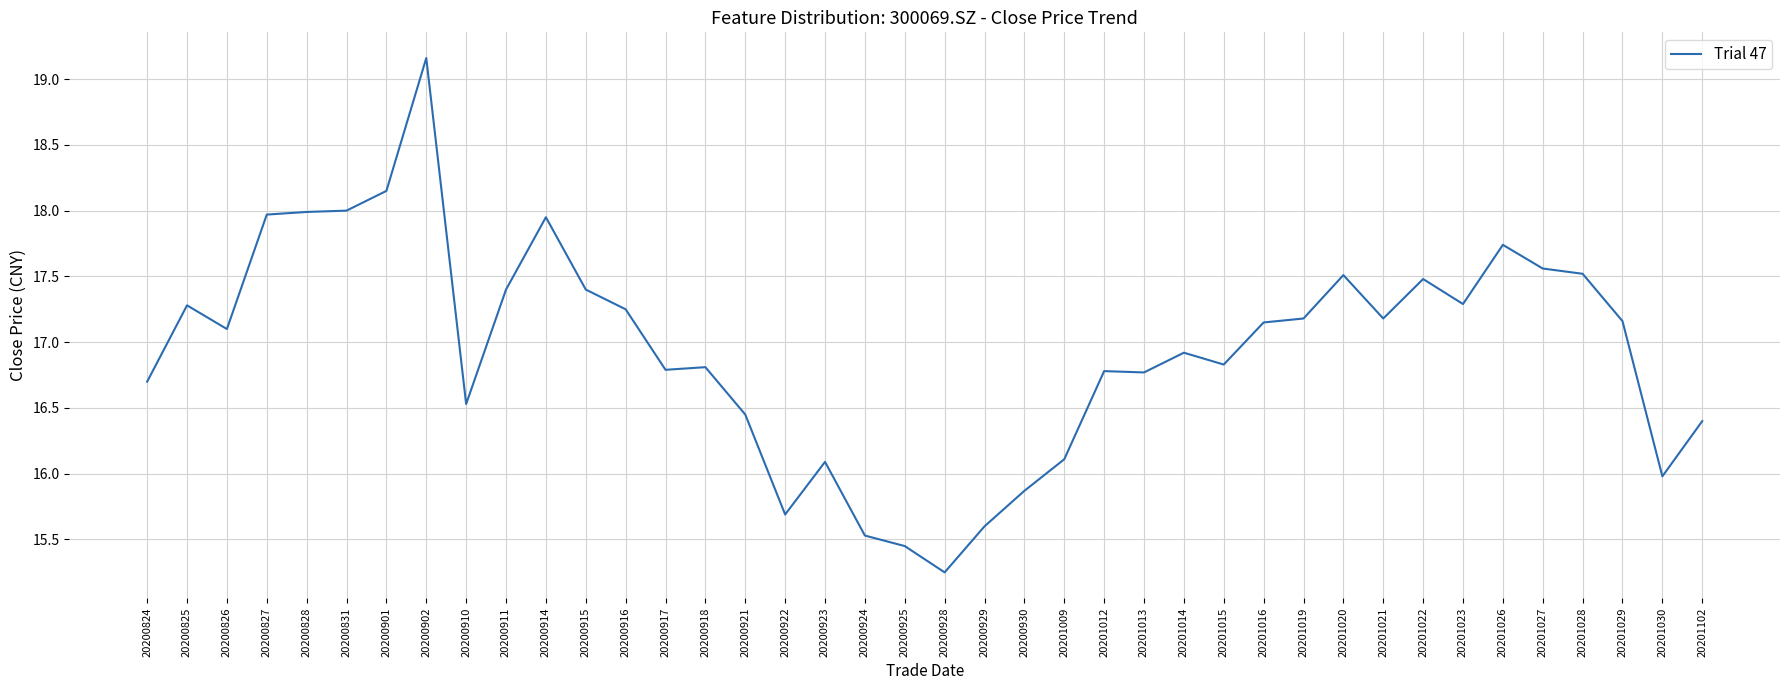

Is this an area chart (filled region under the line)?

No